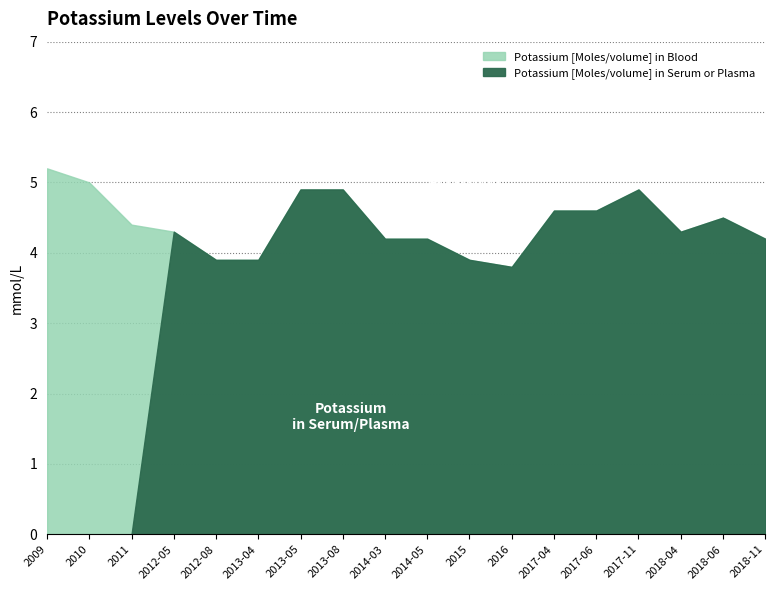

Reading left to right, extract all data points from this chart.

Potassium [Moles/volume] in Blood: 5.2	5.0	4.4	4.3	3.9	3.9	4.9	4.9	4.2	4.2	3.9	3.8	4.6	4.6	4.9	4.3	4.5	4.2
Potassium [Moles/volume] in Serum or Plasma: 0.0	0.0	0.0	4.3	3.9	3.9	4.9	4.9	4.2	4.2	3.9	3.8	4.6	4.6	4.9	4.3	4.5	4.2